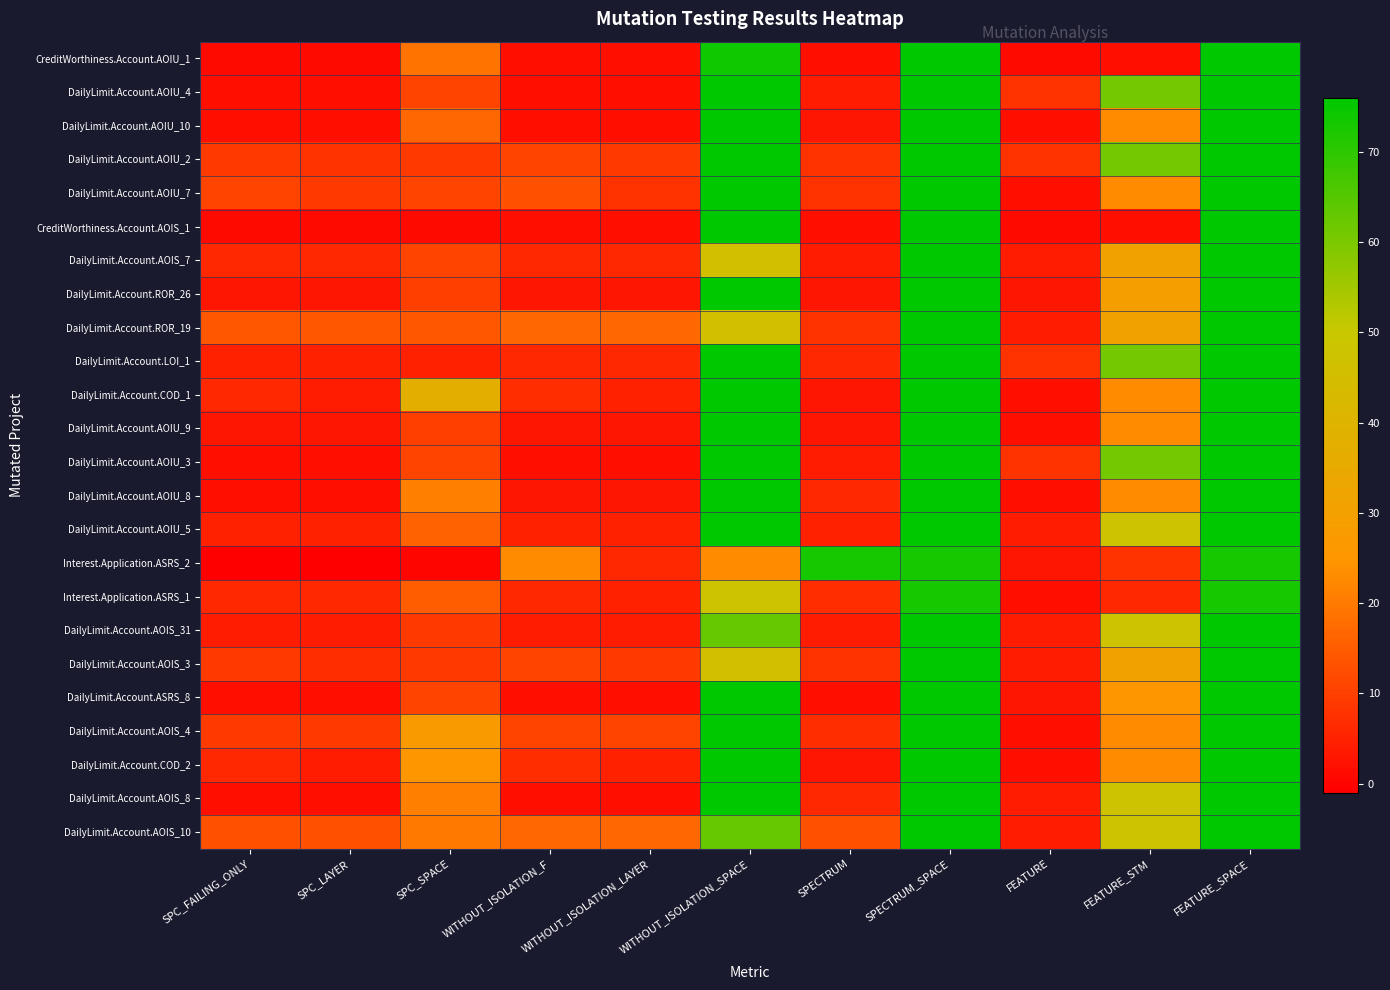

Which has a higher value, FEATURE or SPC_LAYER?

FEATURE